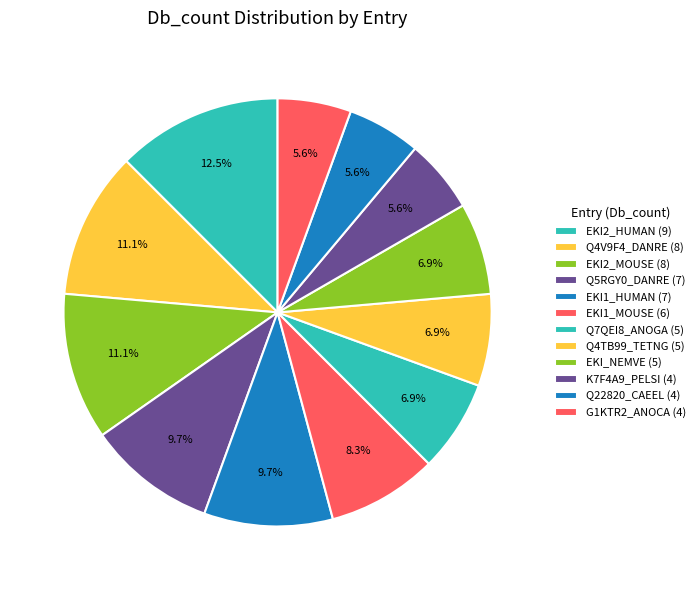

Count the number of slices in the pie.

12